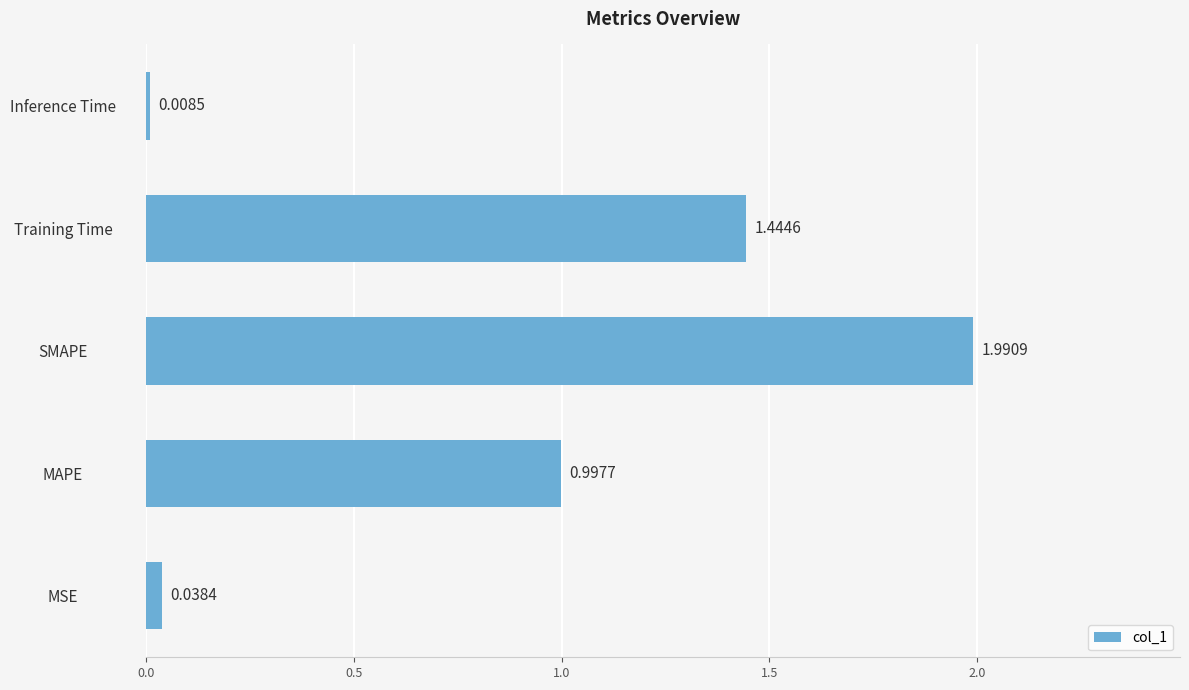

Which category has the lowest value across all series?

Inference Time